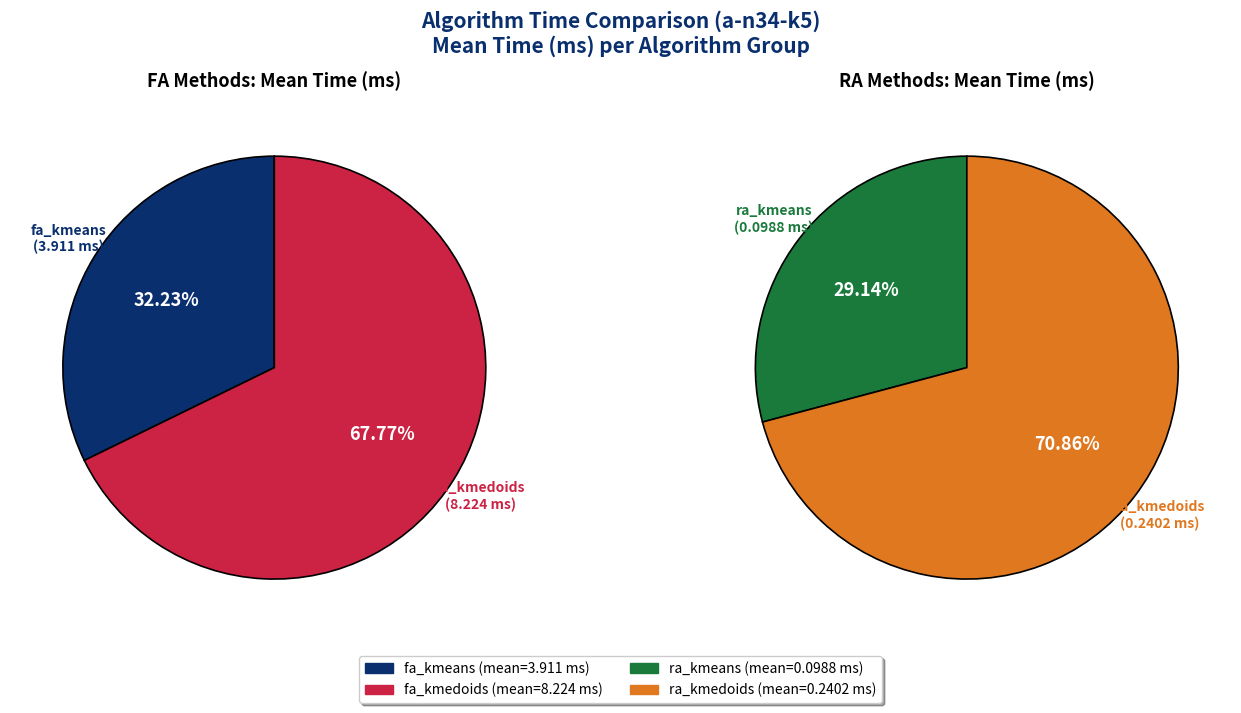

Is it true that ra_kmeans_1 is 0% of the pie?

True